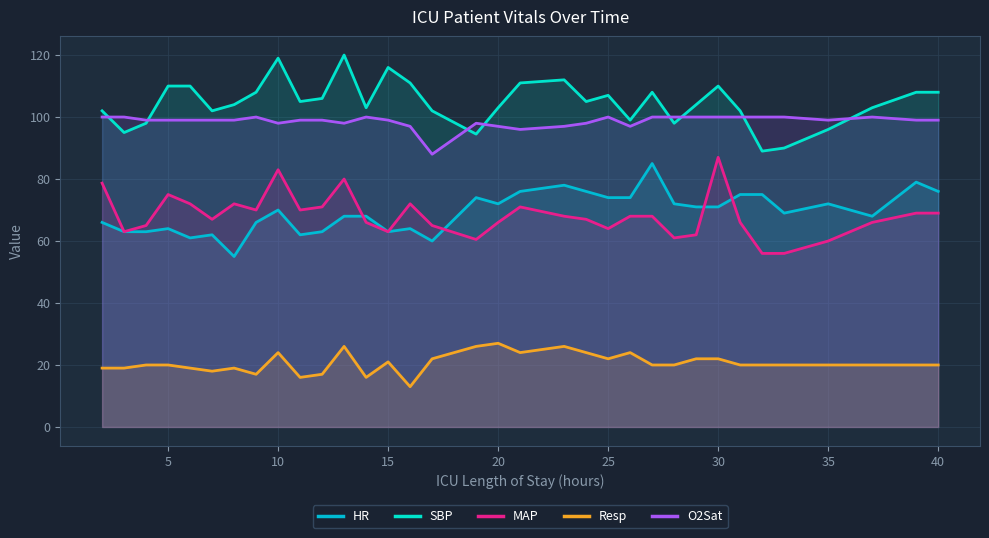

Rank the series by their maximum value, from lowest to highest.

Resp, HR, MAP, O2Sat, SBP